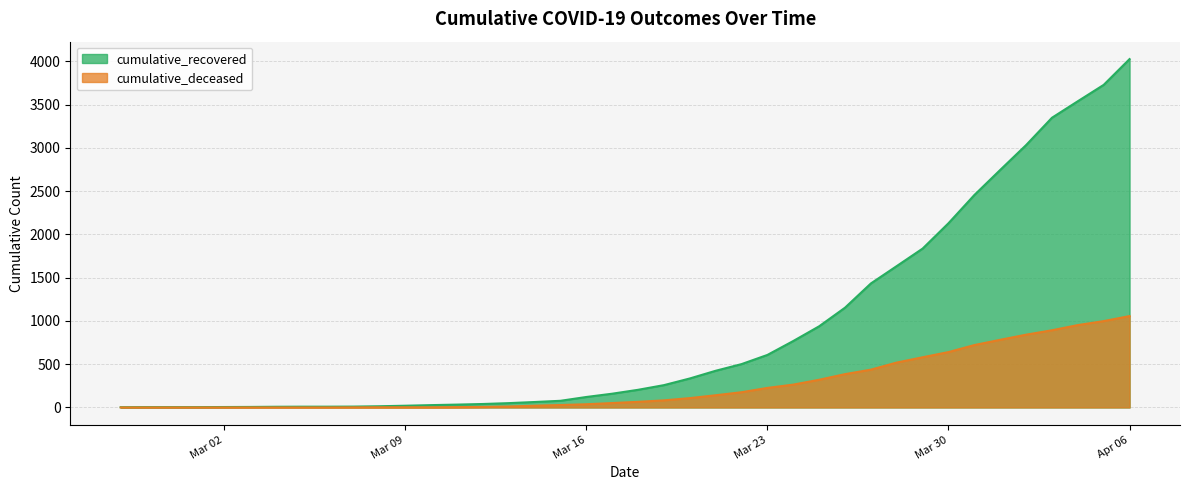

How many data points in cumulative_deceased are above 65?

19